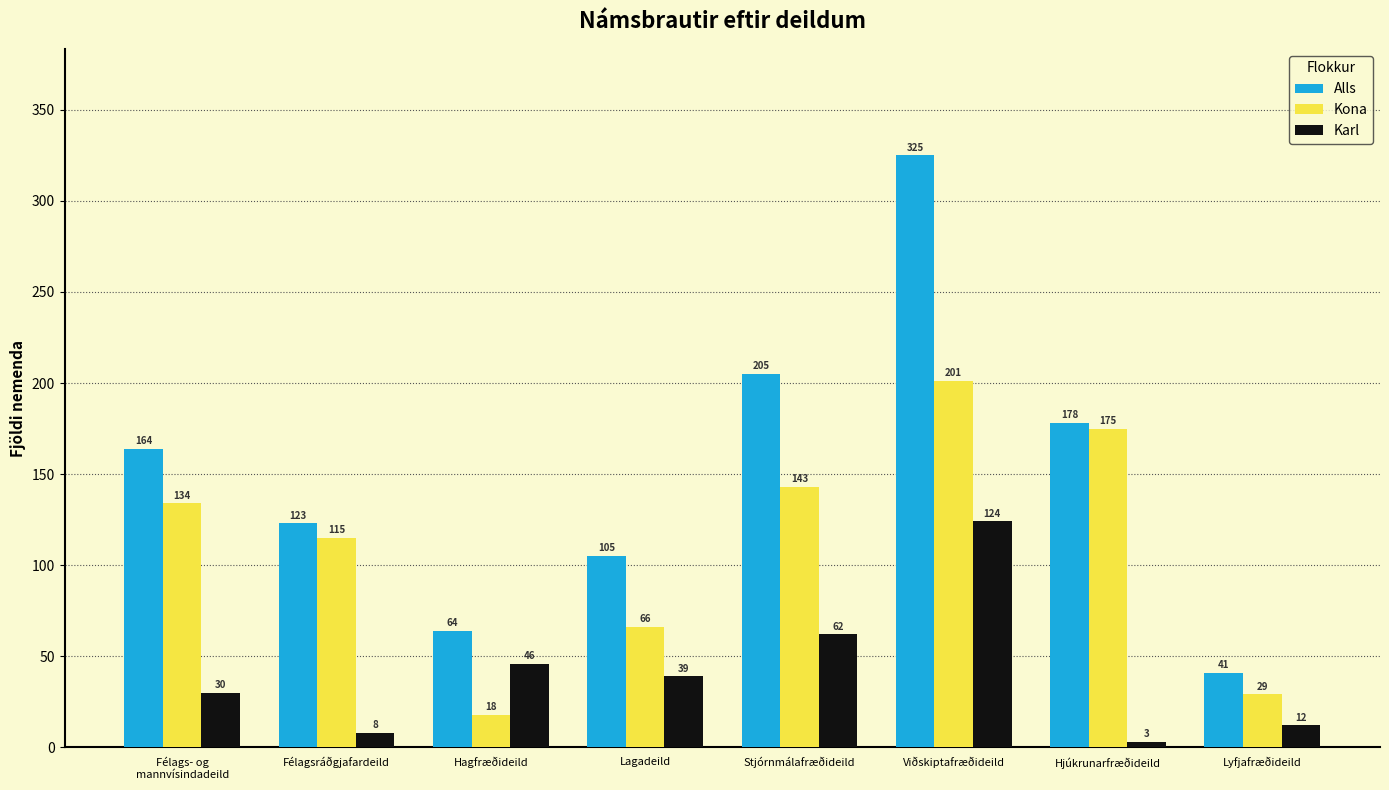

Which series changed the most between Lagadeild and Stjórnmálafræðideild?

Alls